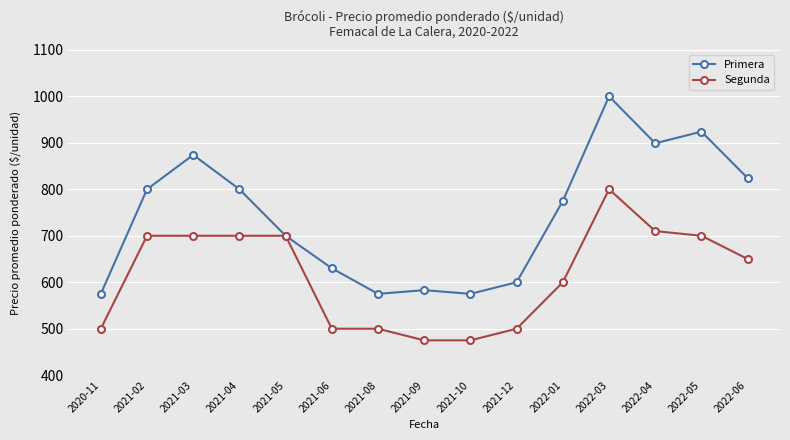

Which series has the widest spread of values?

Primera